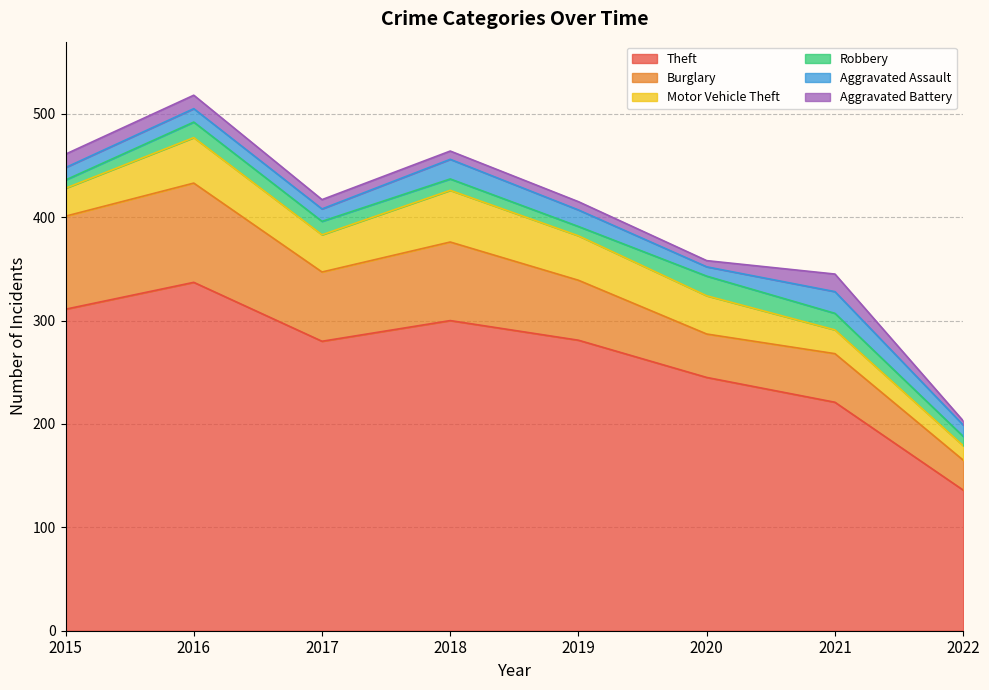

Is the value of Theft at 2020 greater than the value of Robbery at 2015?

Yes